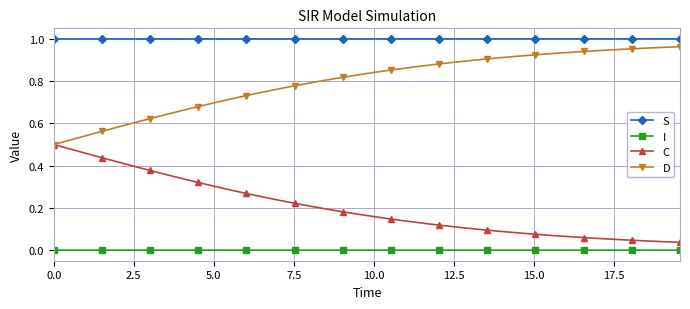

Which series has the largest total across all categories?

S